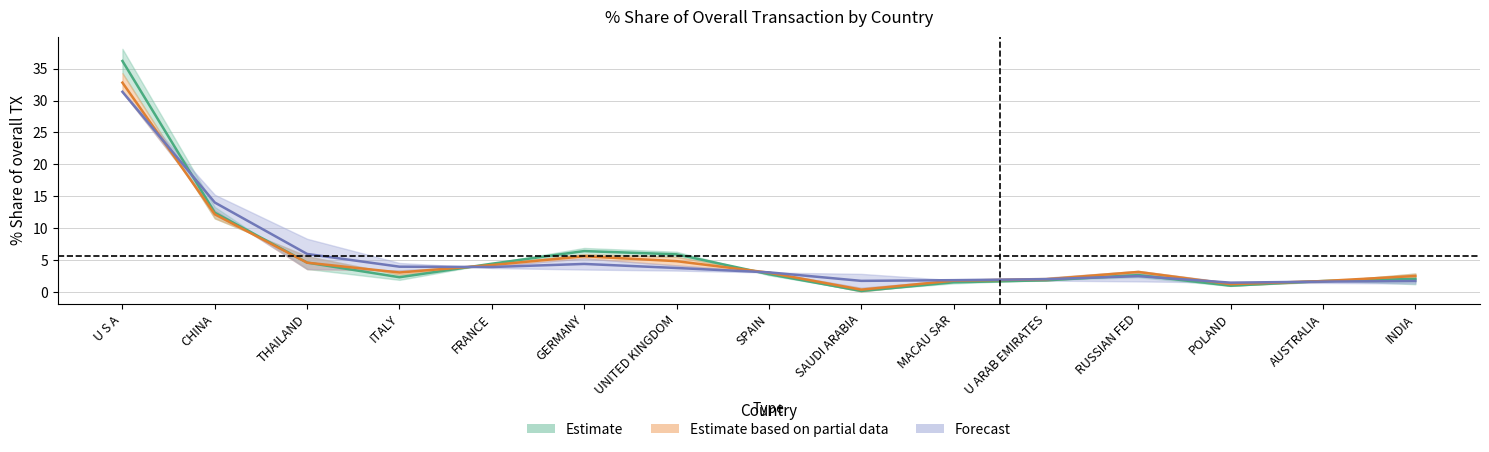

At which category is the sum across all series the highest?

U S A